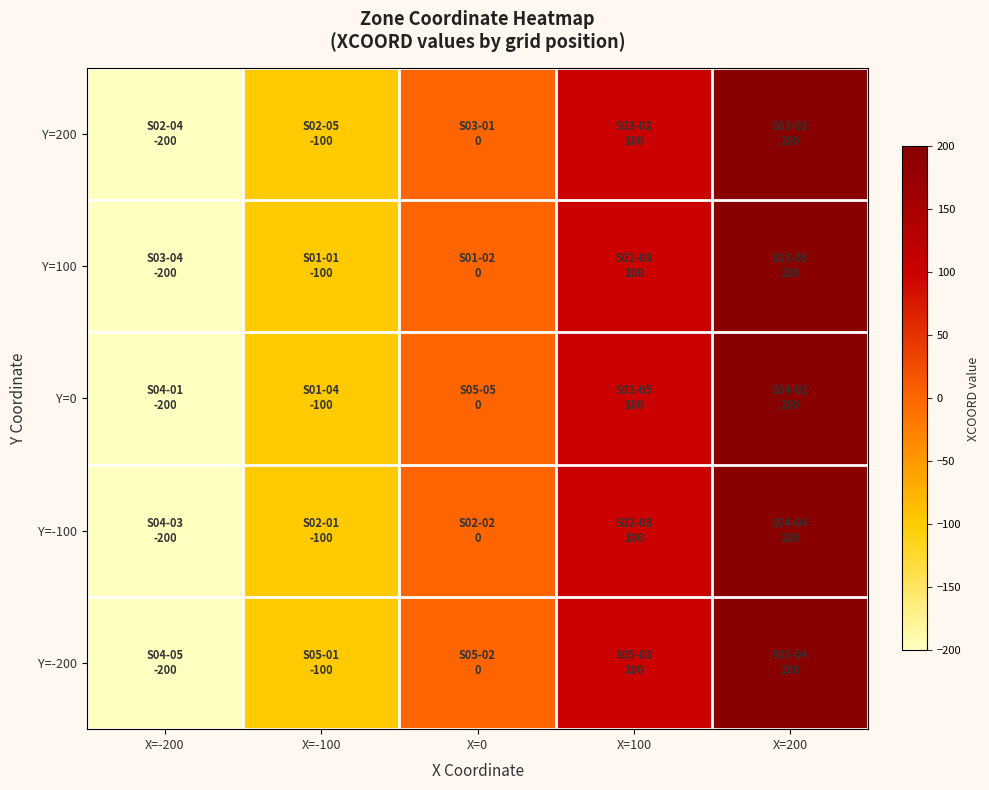

Reading right to left, extract all data points from this chart.

Y=200: X=200=200	X=100=100	X=0=0	X=-100=-100	X=-200=-200
Y=100: X=200=200	X=100=100	X=0=0	X=-100=-100	X=-200=-200
Y=0: X=200=200	X=100=100	X=0=0	X=-100=-100	X=-200=-200
Y=-100: X=200=200	X=100=100	X=0=0	X=-100=-100	X=-200=-200
Y=-200: X=200=200	X=100=100	X=0=0	X=-100=-100	X=-200=-200